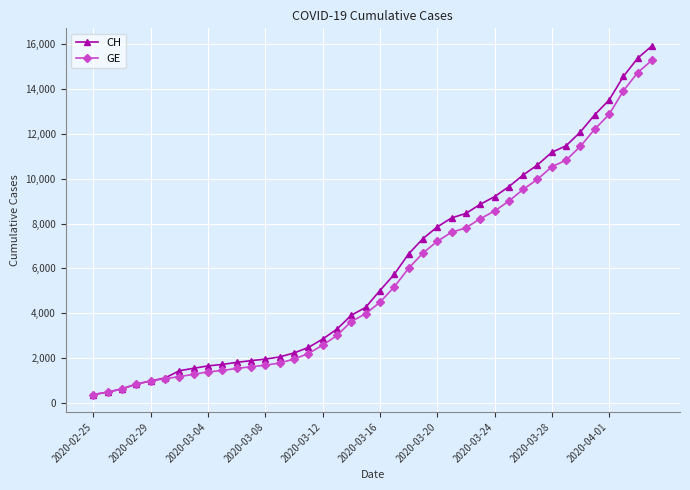

Which series has the largest range (max minus min)?

CH